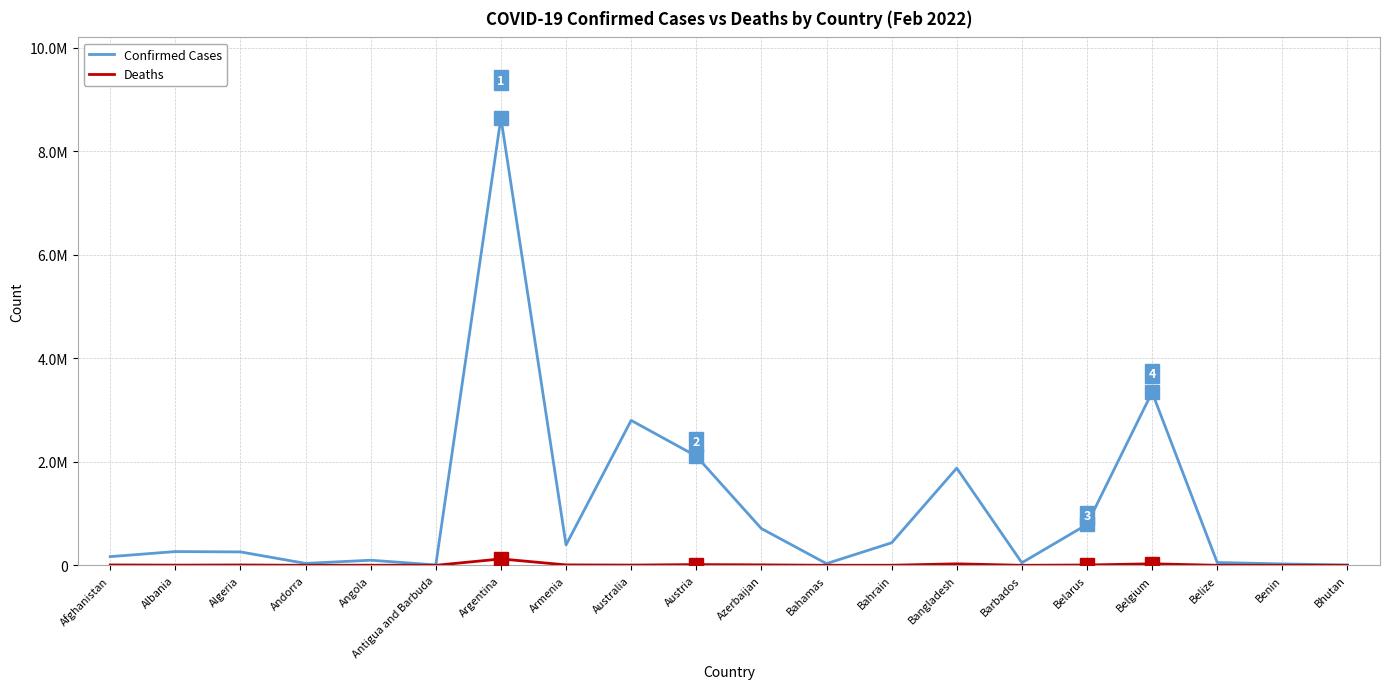

Rank the series by their average value, from highest to lowest.

Confirmed Cases, Deaths